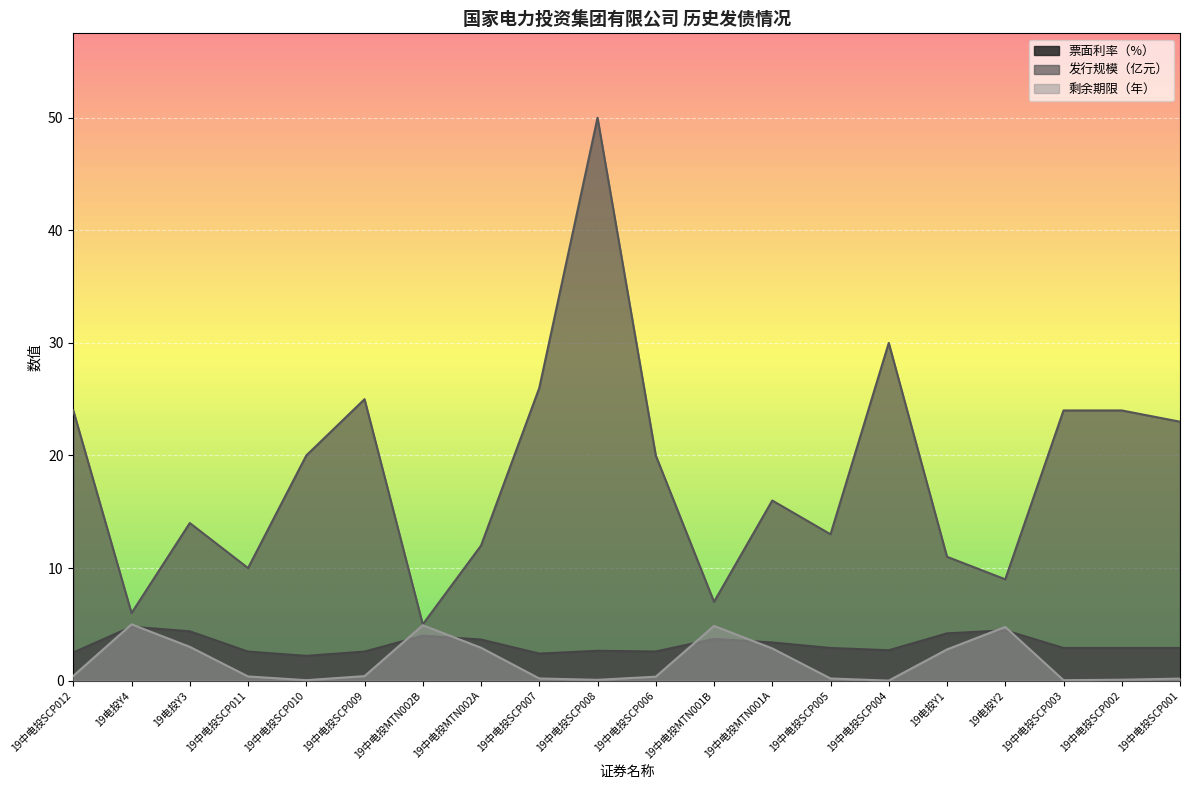

What is the label of the 9th point from the left?

19中电投SCP007